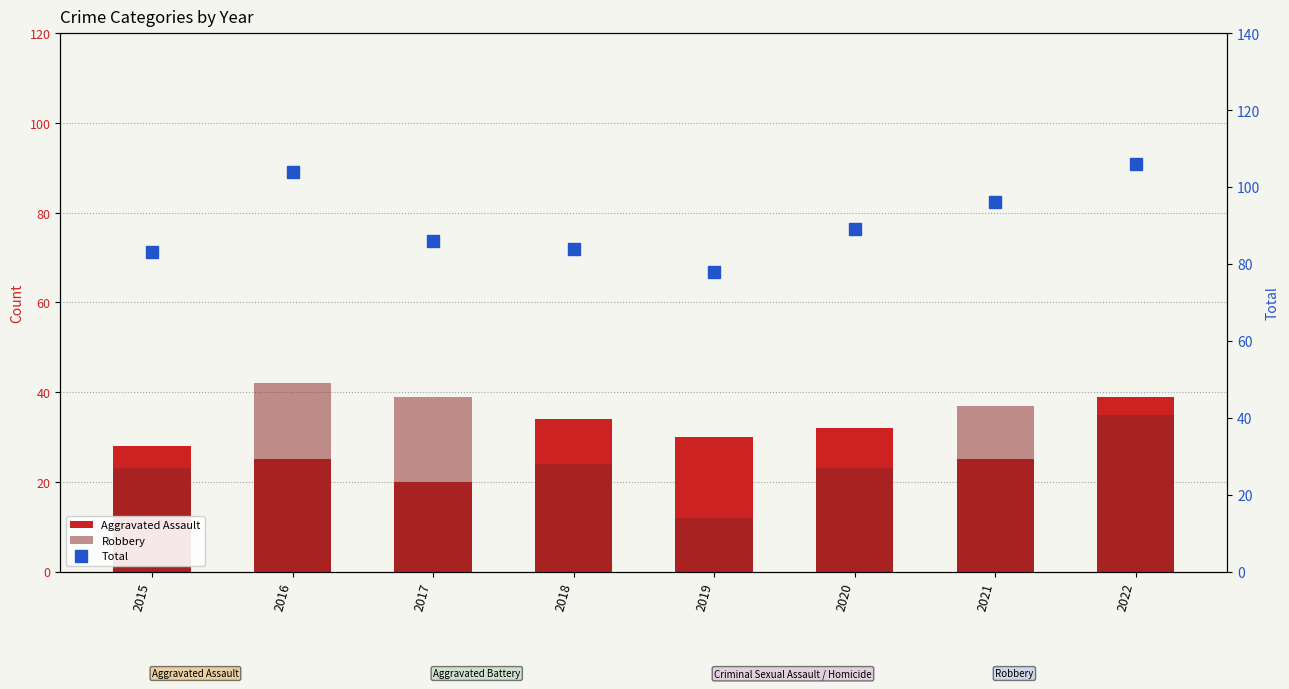

What is the value of the Aggravated Assault bar at the 2nd from the left?

25